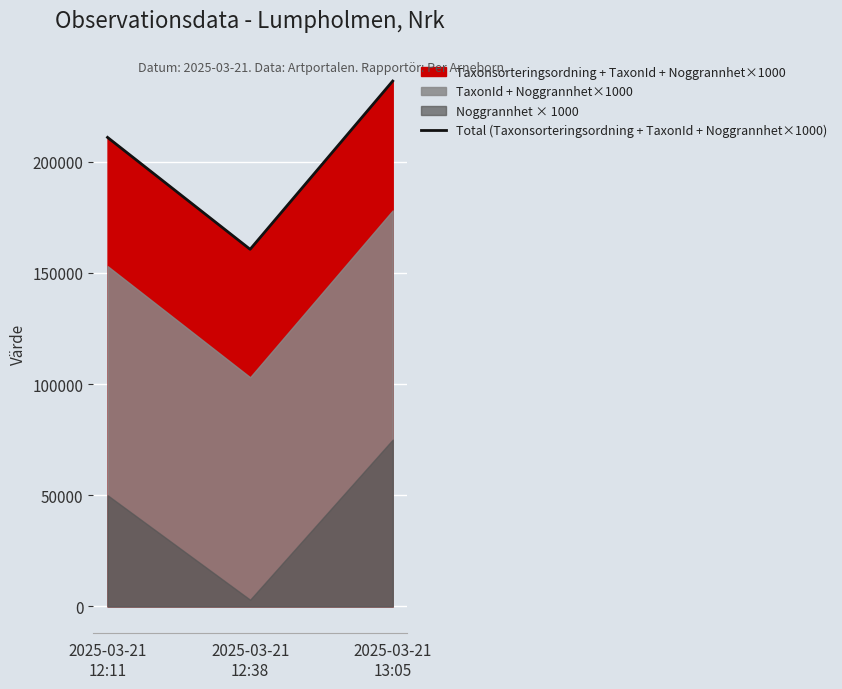

What is the average value?

202570